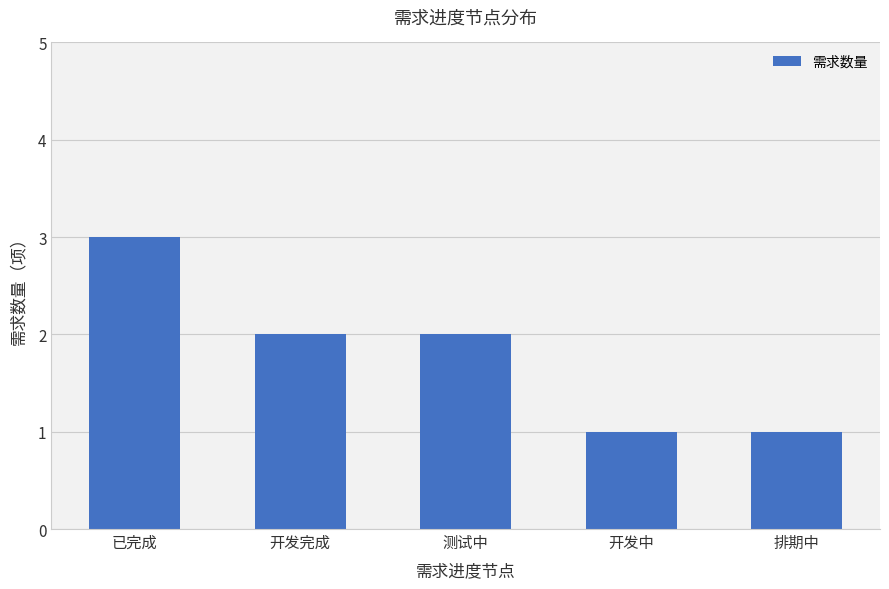

How many series are shown in this chart?

1